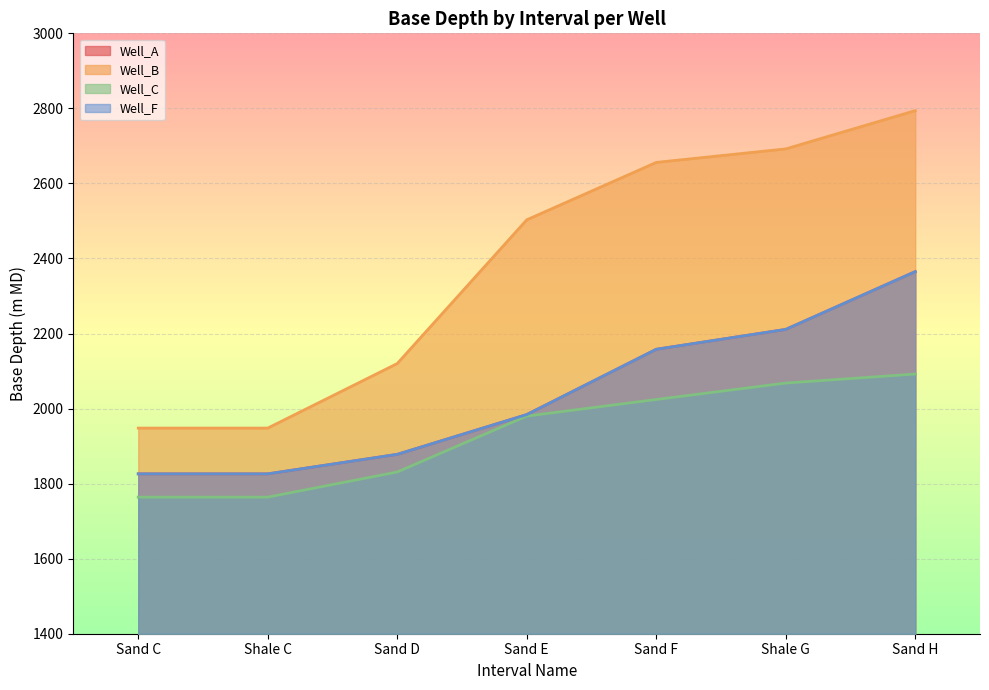

Which series has the largest total across all categories?

Well_B